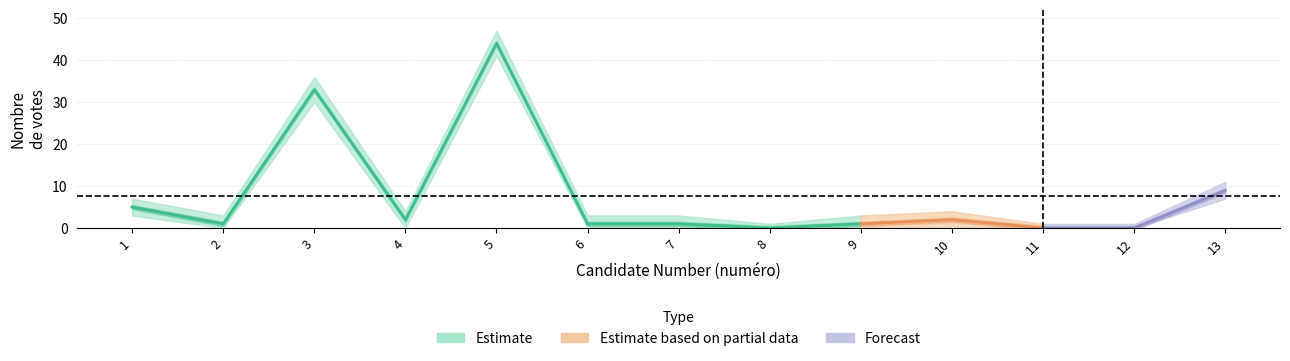

Where is nombre_upper nearest to the value 24?

3